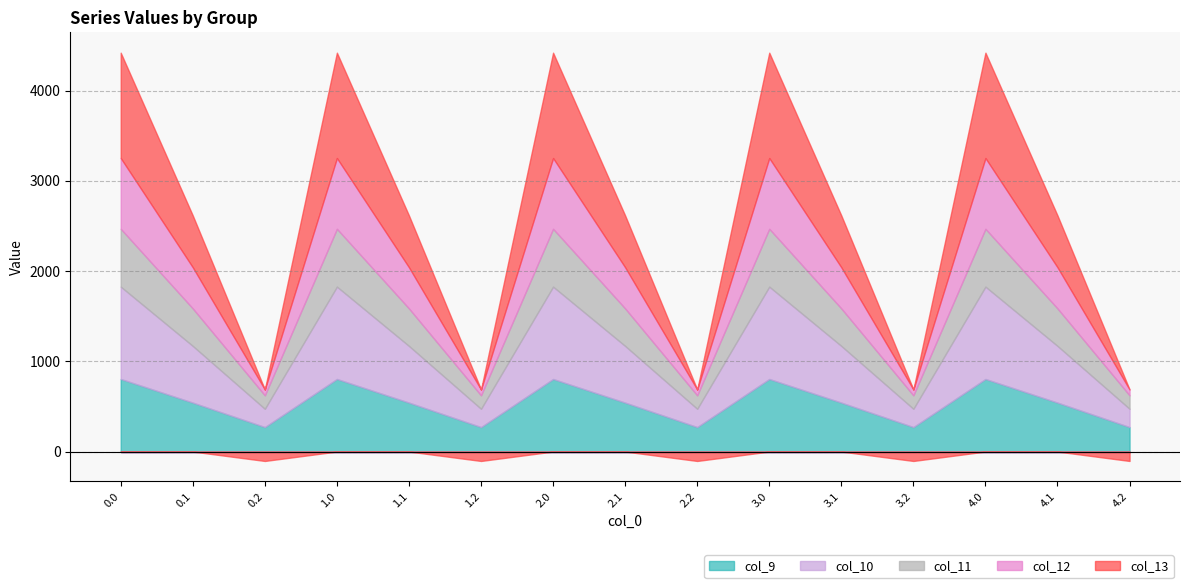

What is the greatest value displayed?

1167.2